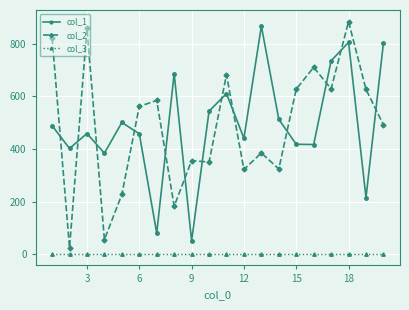

True or false: col_2 has more than 1 interior local peaks.

True